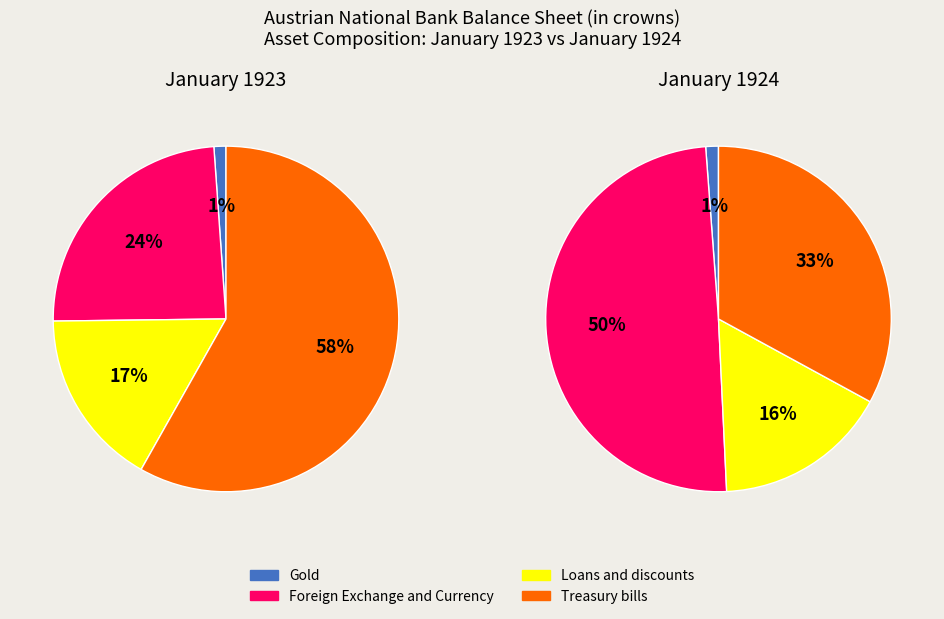

Which series has the widest spread of values?

Foreign Exchange and Currency